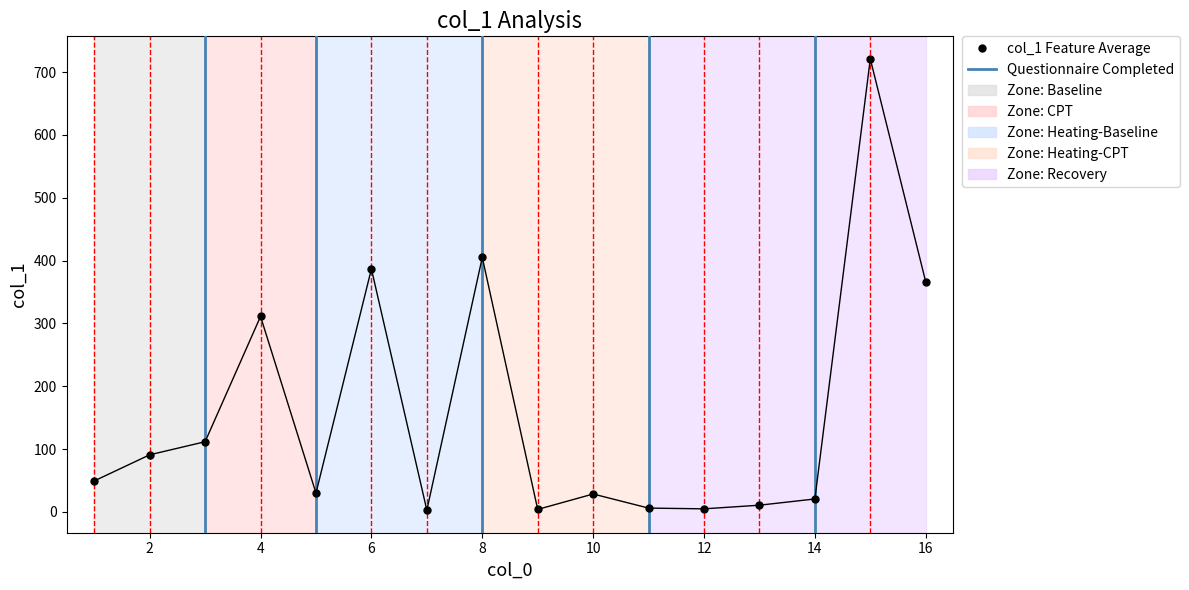

What is the average value?

159.2